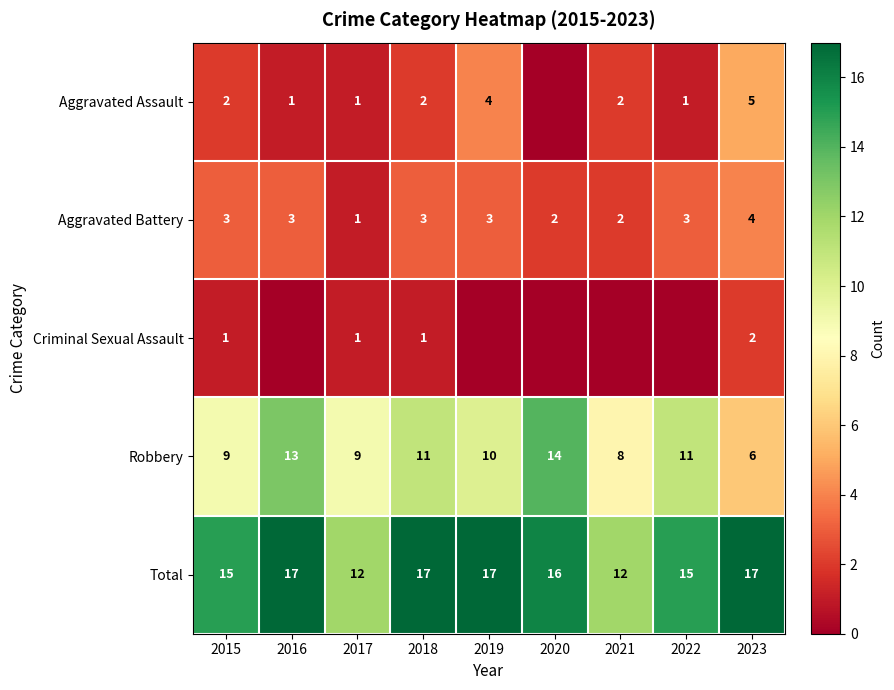

Is the value of Total at 2015 greater than the value of Robbery at 2023?

Yes